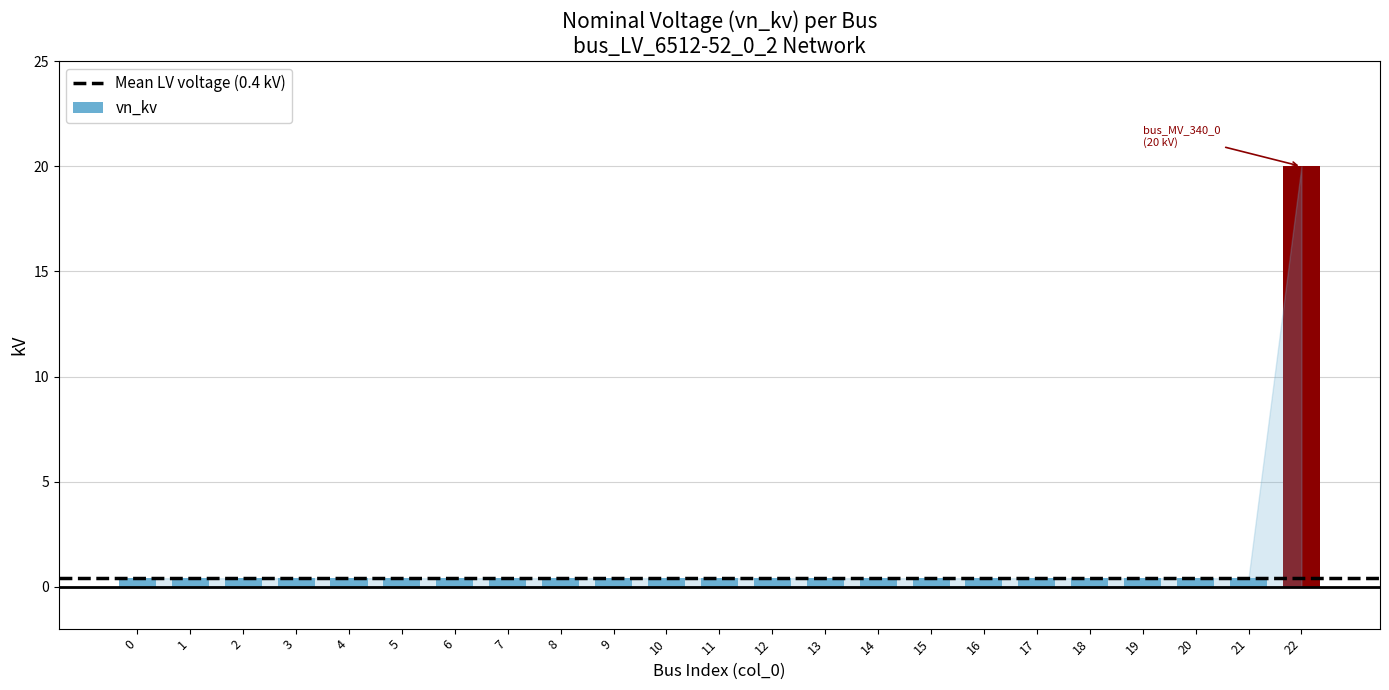

What is the sum of the values at 19 and 11?

0.8